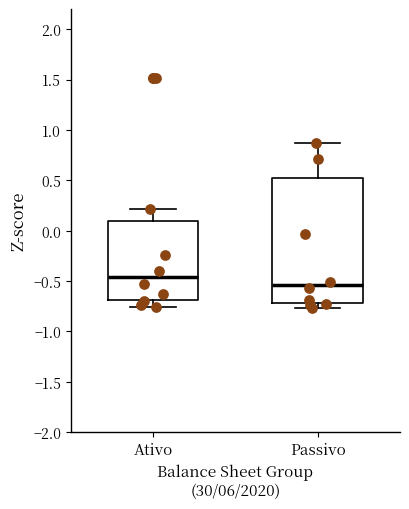

Which box has the highest median line?

Ativo